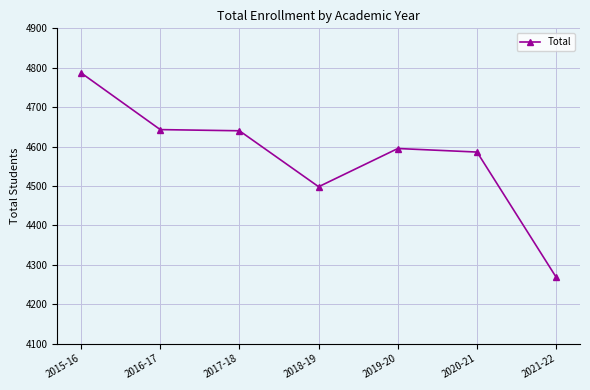

What is the difference between the values at 2020-21 and 2017-18?

54